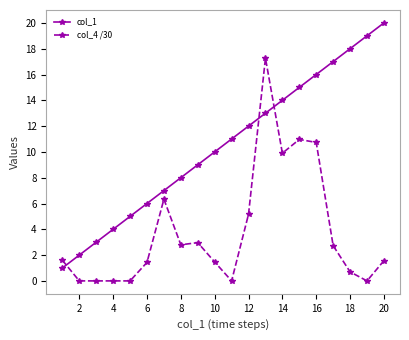

True or false: col_4 /30 has more than 0 interior local peaks.

True